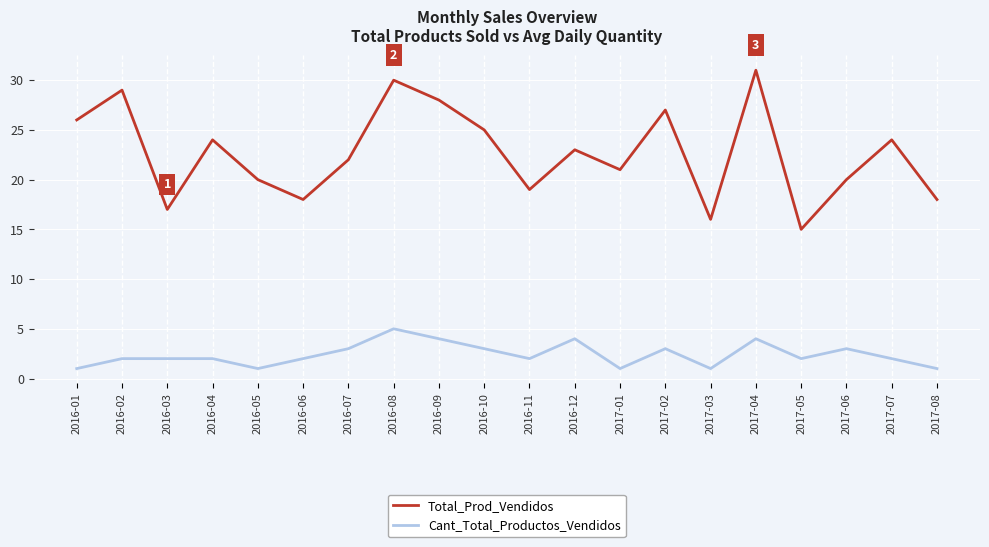

At 2016-10, list the series in order from smallest to largest.

Cant_Total_Productos_Vendidos, Total_Prod_Vendidos